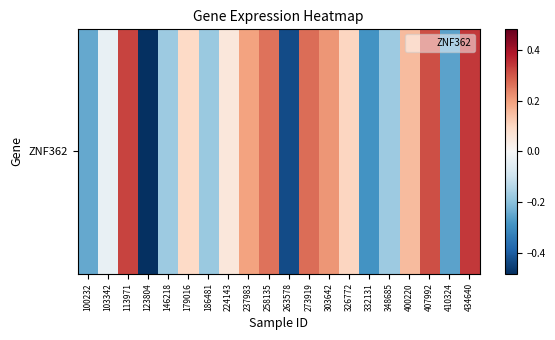

What is the difference between the second highest and minimum values?

0.8